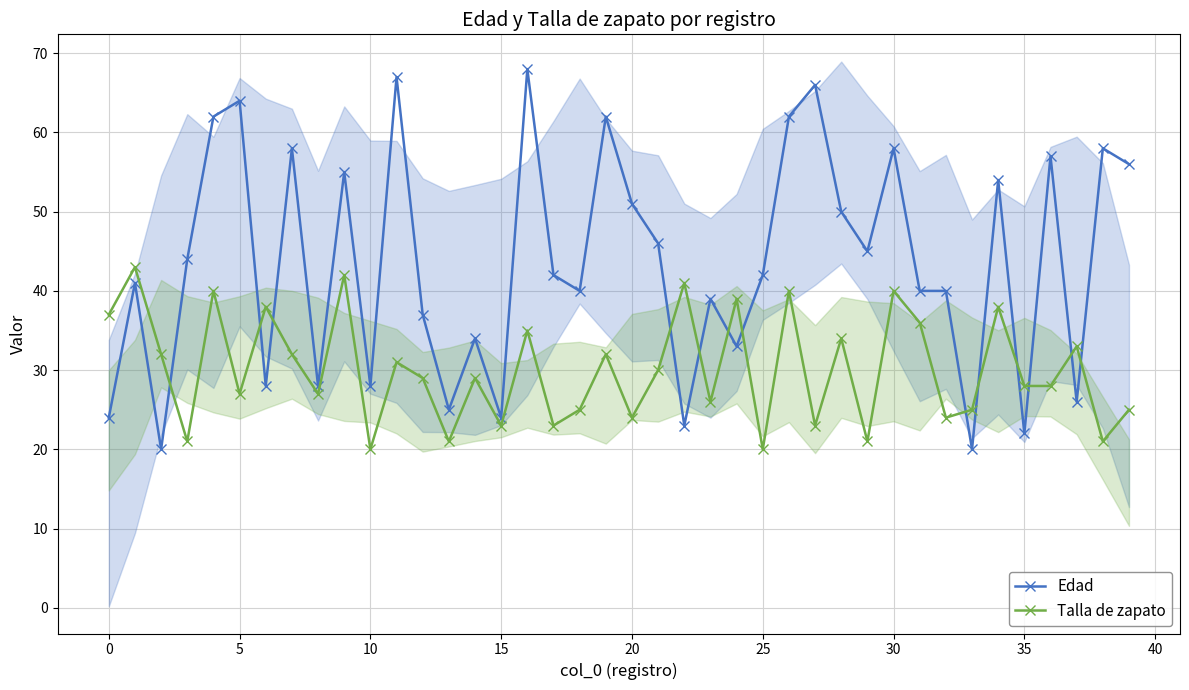

How many data points in Edad are less than 42?

19